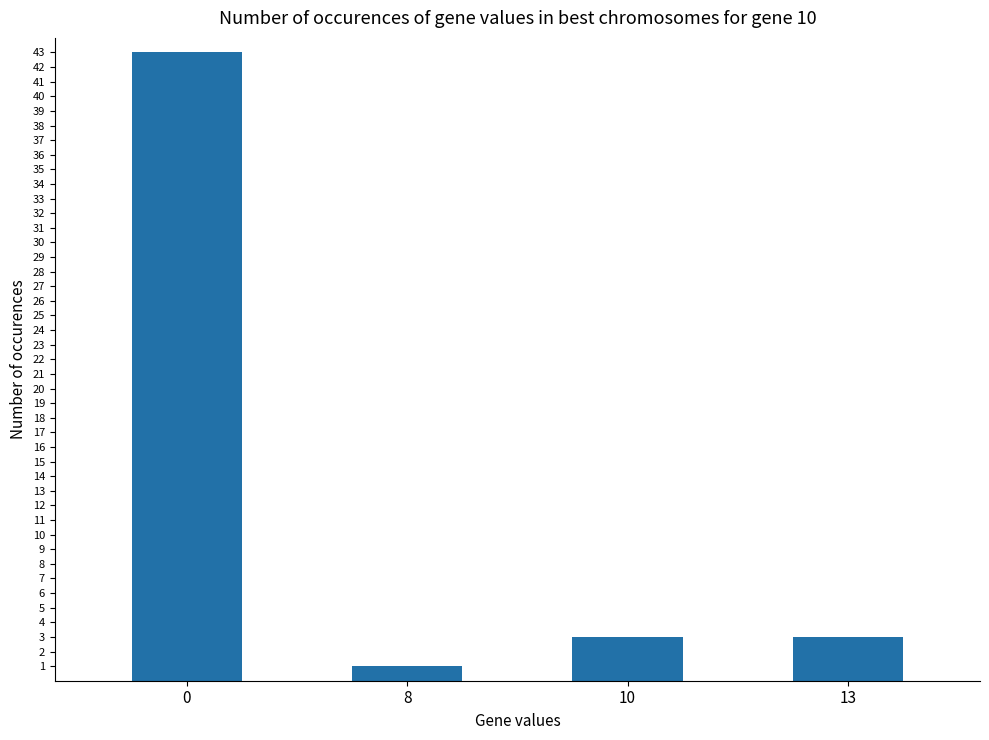

What is the sum of all values?

50